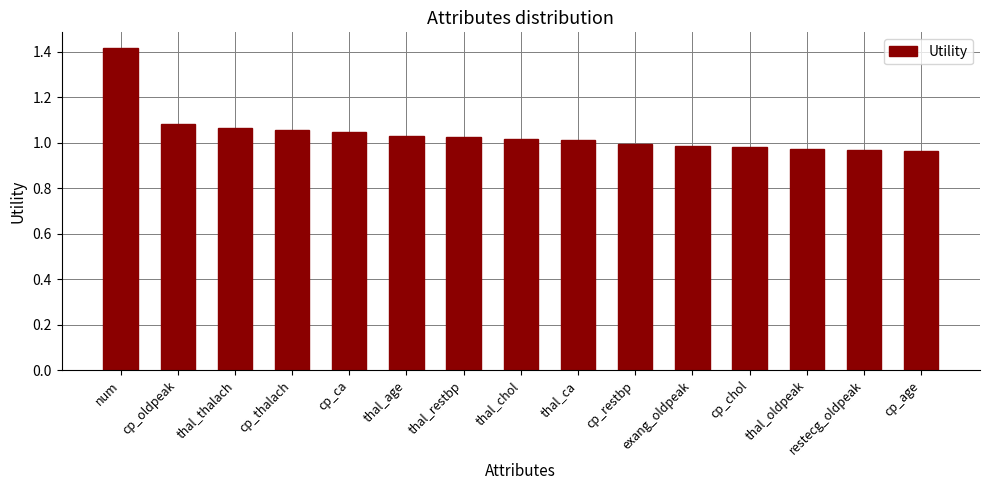

What is the label of the 1st bar from the right?

cp_age